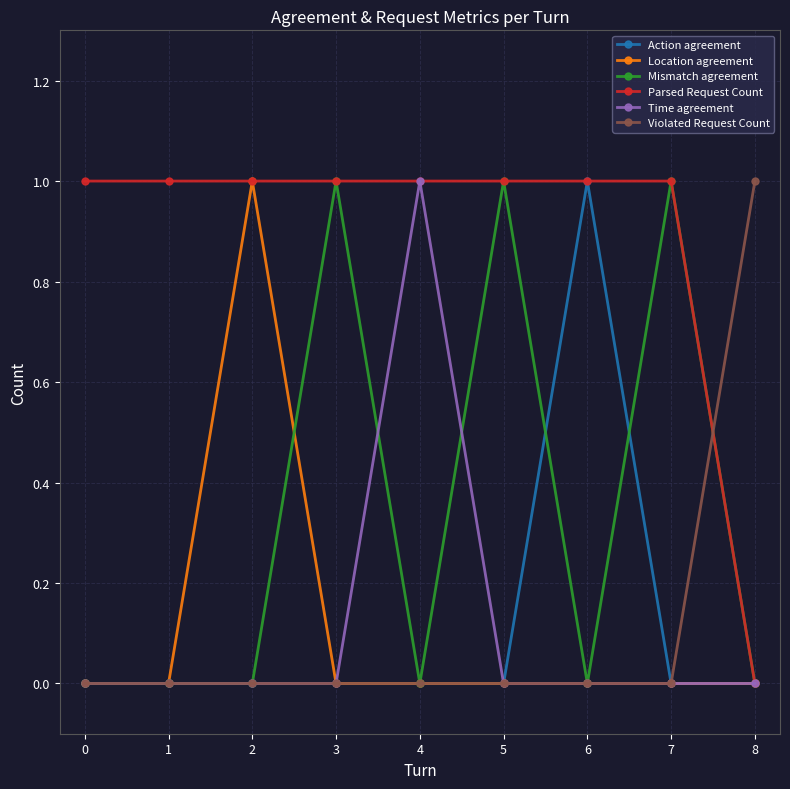

The Parsed Request Count series shows 1 at 1. True or false?

True